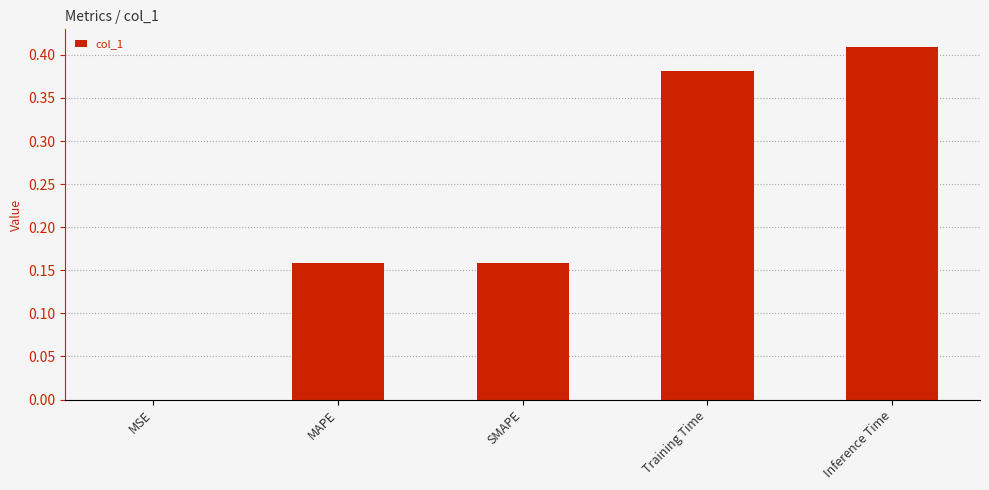

Between MAPE and Inference Time, which is larger?

Inference Time